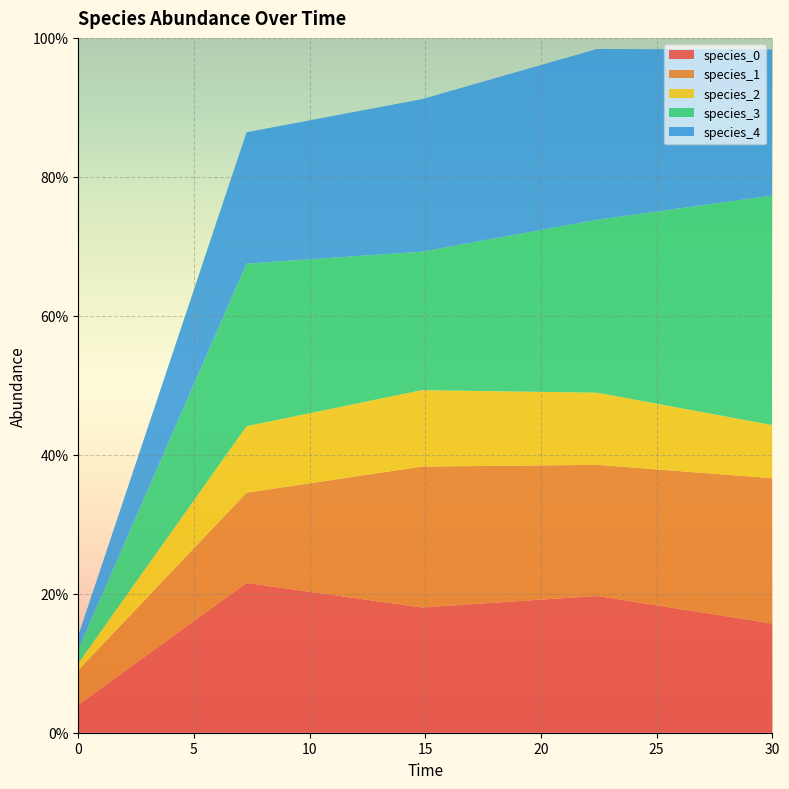

Reading right to left, what are all the values shown in this chart?

species_0: 0.2	0.2	0.2	0.2	0.0
species_1: 0.2	0.2	0.2	0.1	0.1
species_2: 0.1	0.1	0.1	0.1	0.0
species_3: 0.3	0.2	0.2	0.2	0.0
species_4: 0.2	0.2	0.2	0.2	0.0